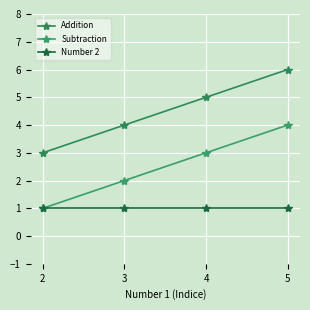

What is the sum of the Number 2 values at 2 and 5?

2